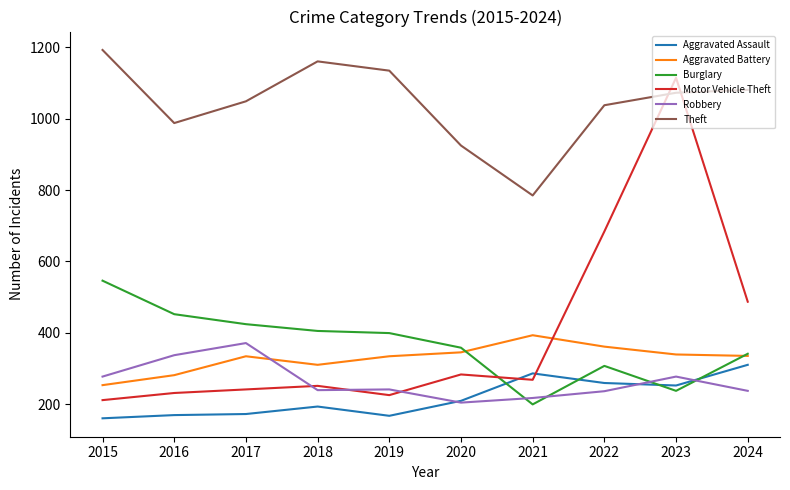

What is the approximate value of Aggravated Assault at 2022?

259